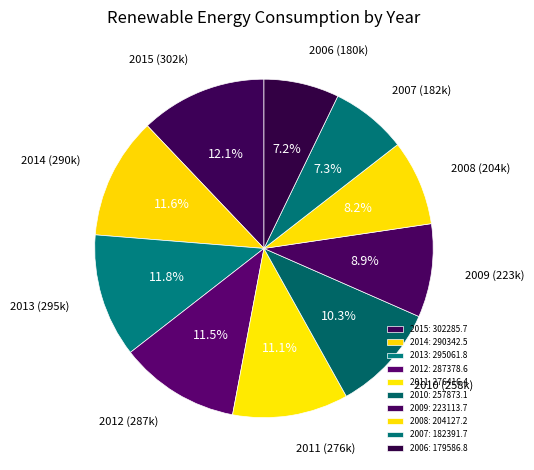

Count the number of slices in the pie.

10